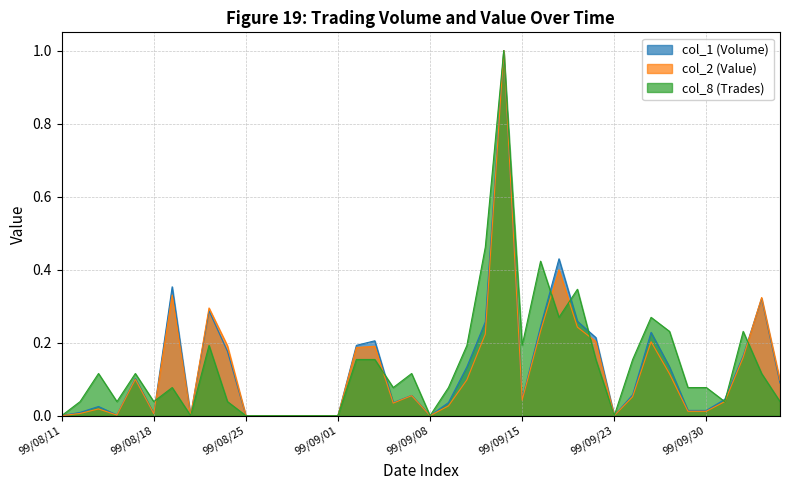

Between 99/09/07 and 99/08/13, which is larger?

99/09/07